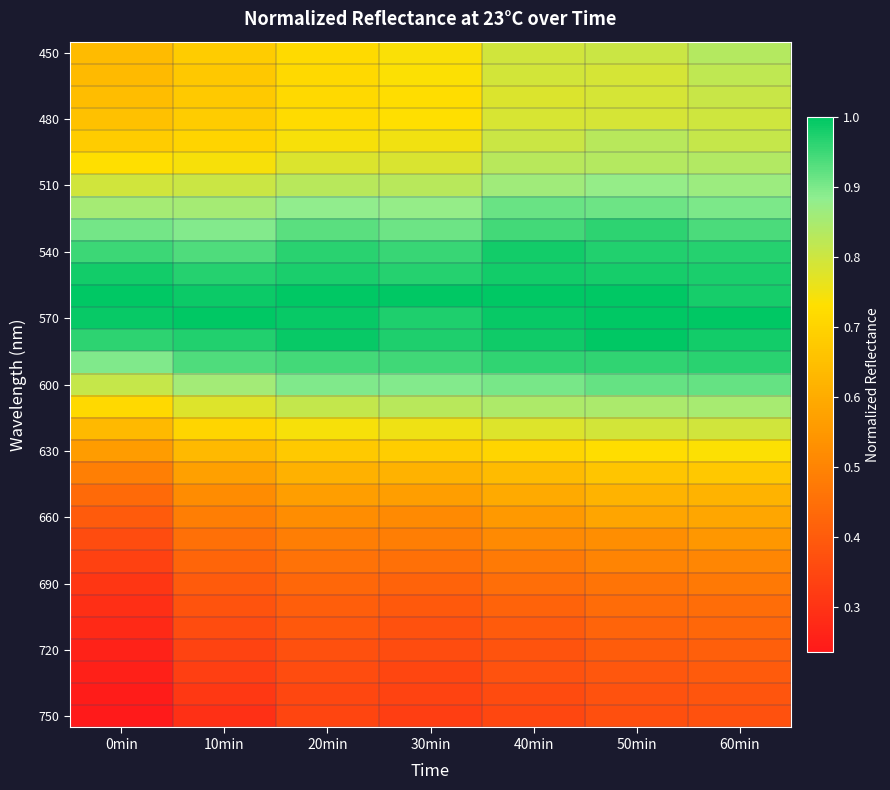

Between 10min and 50min, which is larger?

50min